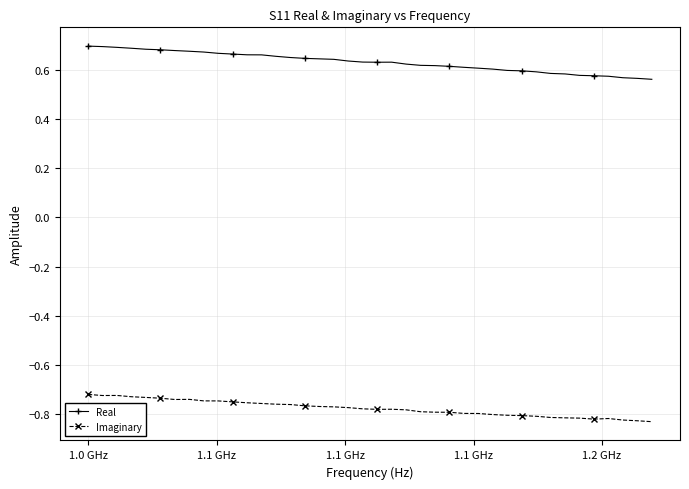

True or false: Real and Imaginary cross at least once.

False